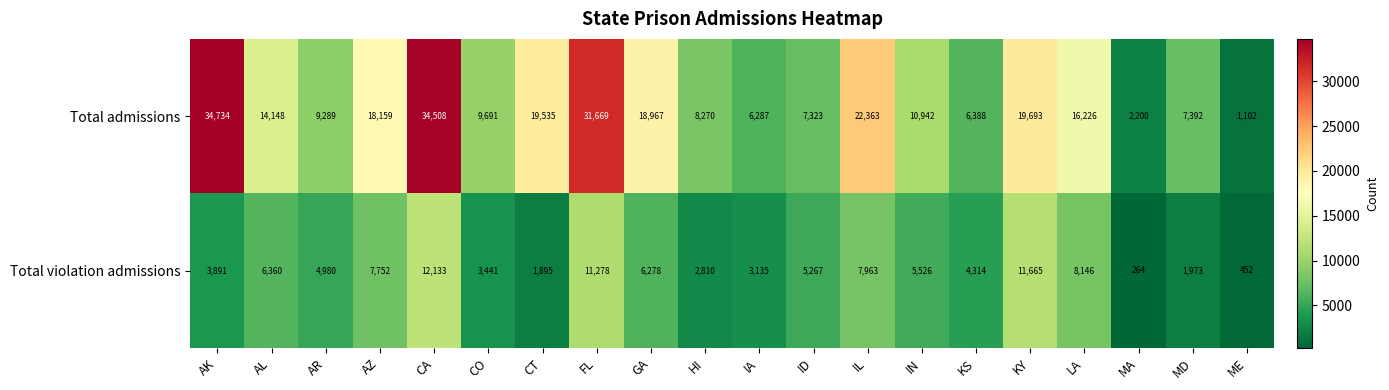

How many distinct data groups are displayed?

2